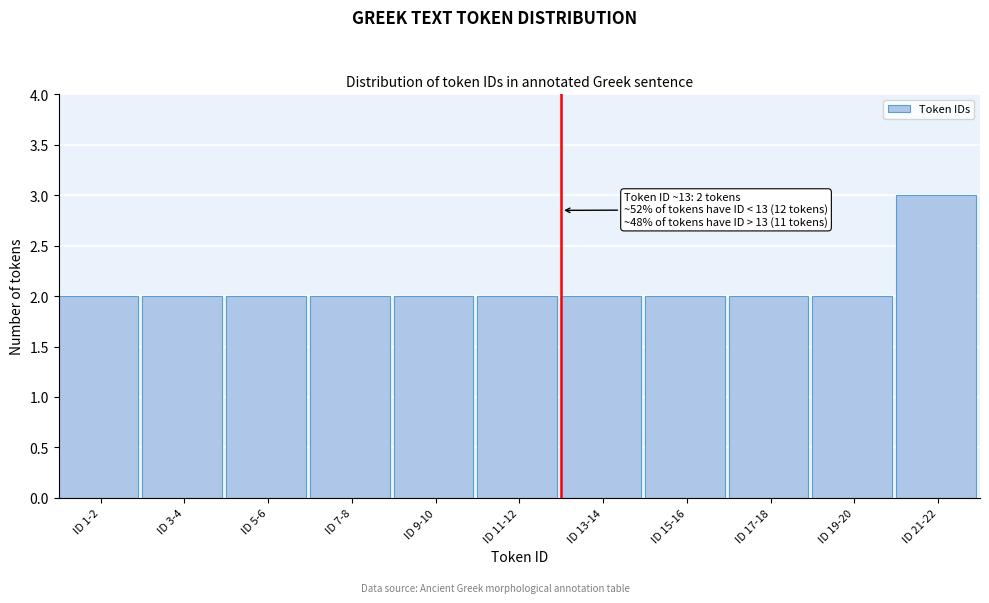

Reading left to right, list all the values displayed in this chart.

2	2	2	2	2	2	2	2	2	2	3